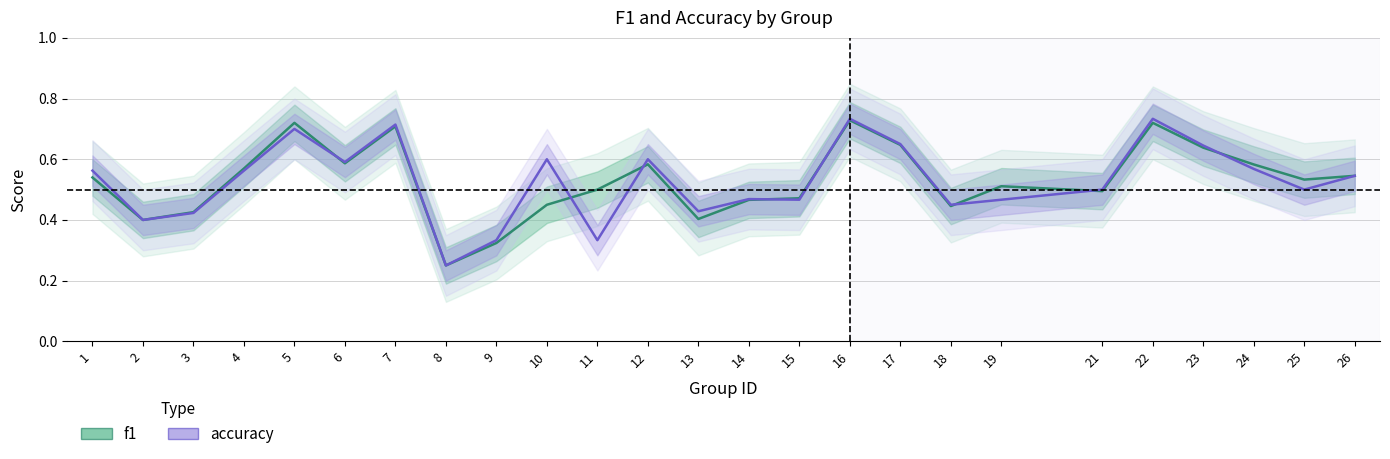

The accuracy series shows 0.6 at 23. True or false?

True